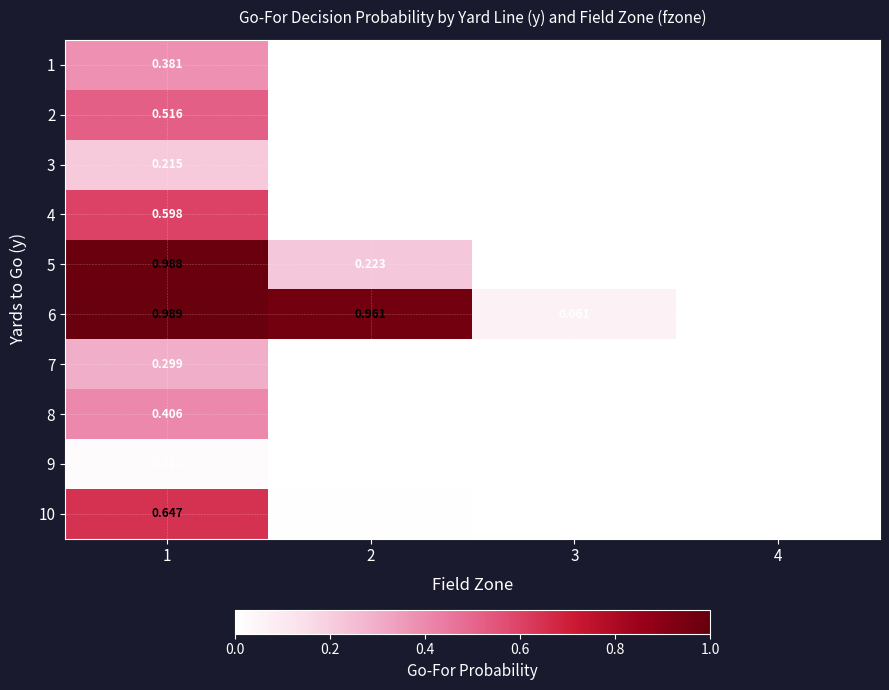

Is the value of 7 at 1 greater than the value of 3 at 2?

Yes